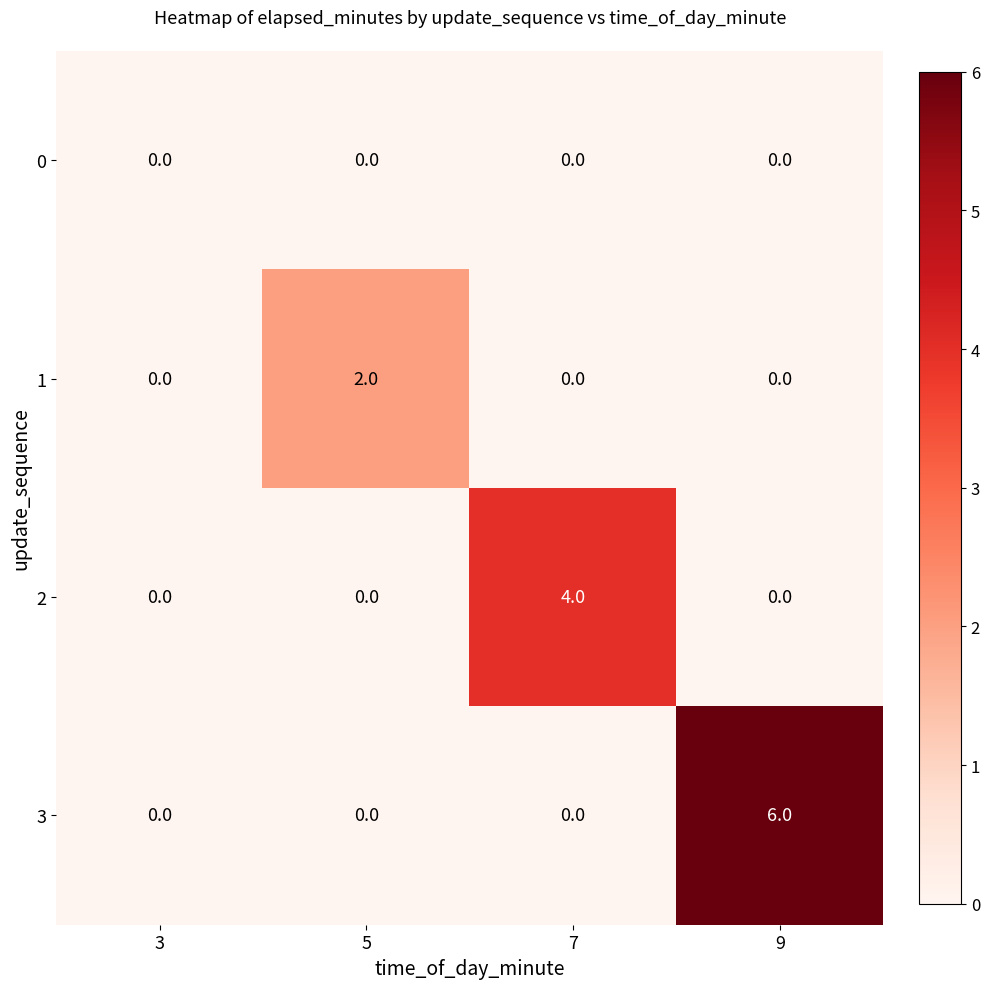

Rank the series by their average value, from lowest to highest.

0, 1, 2, 3